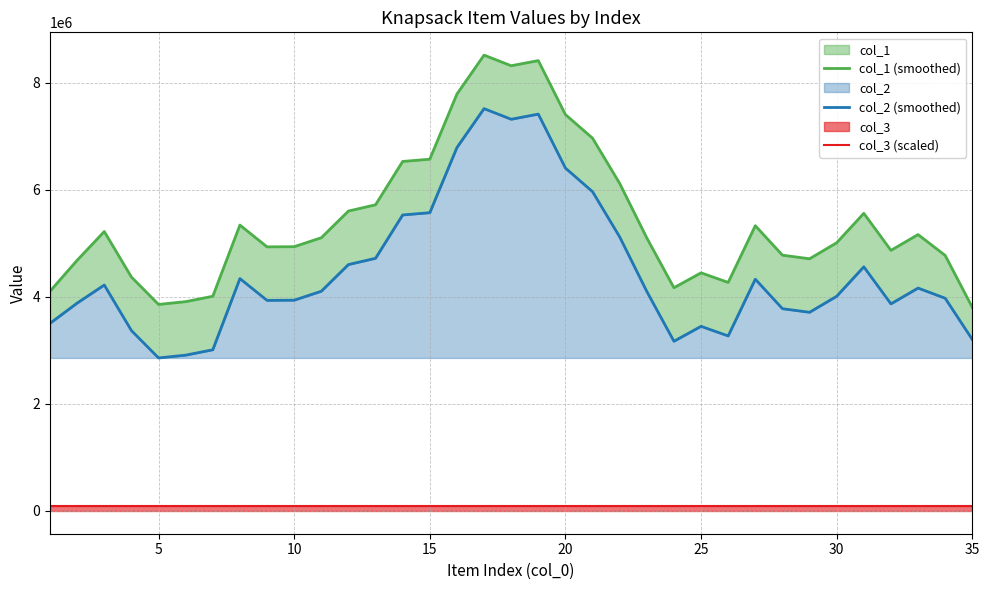

True or false: col_1 (smoothed) and col_2 (smoothed) intersect in this chart.

False